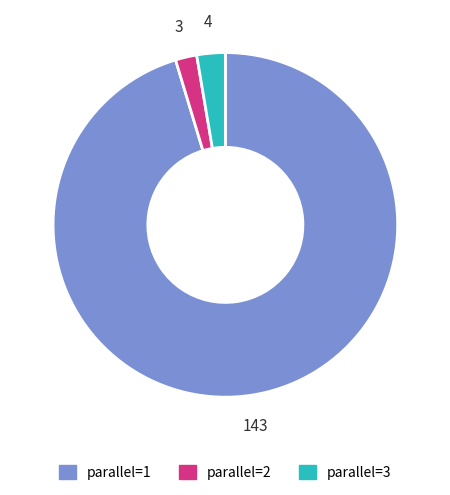

Count the number of slices in the pie.

3